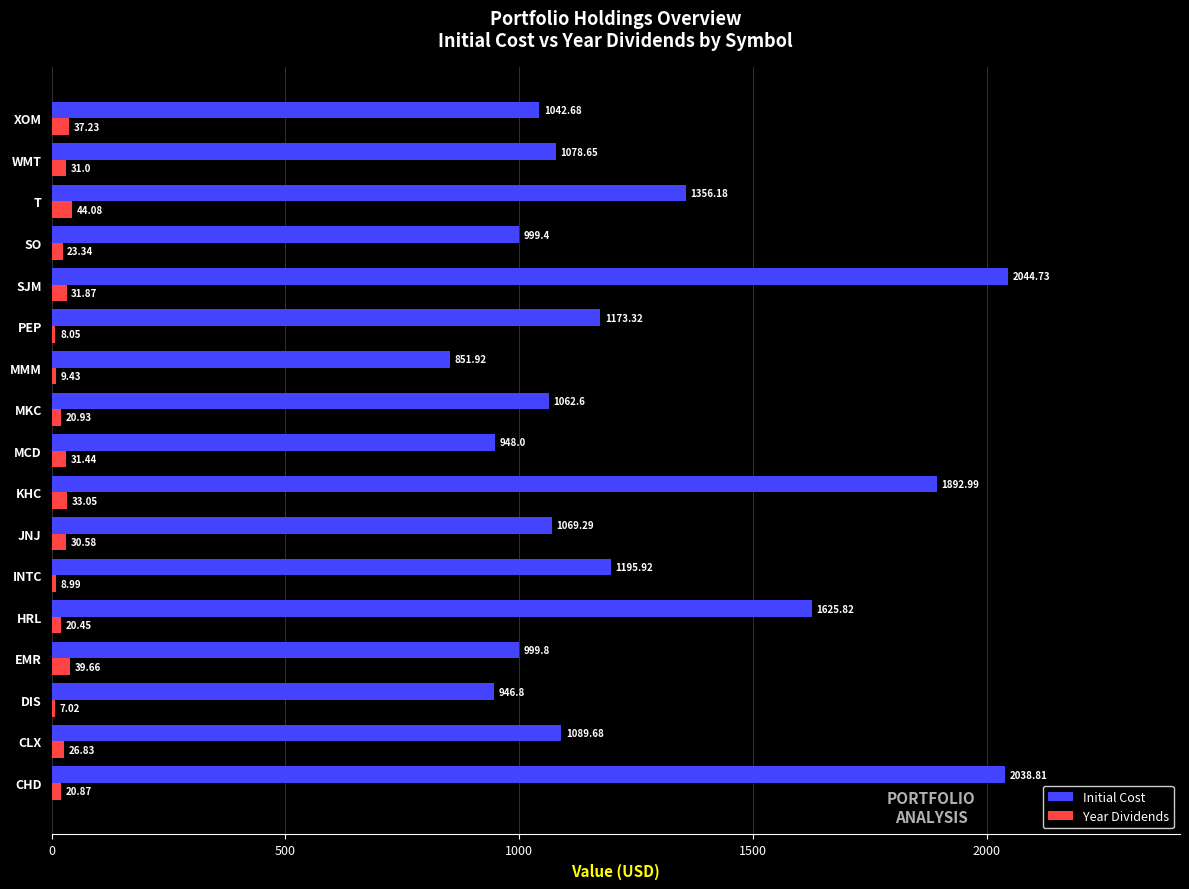

What is the sum of the Year Dividends values at KHC and INTC?

42.0